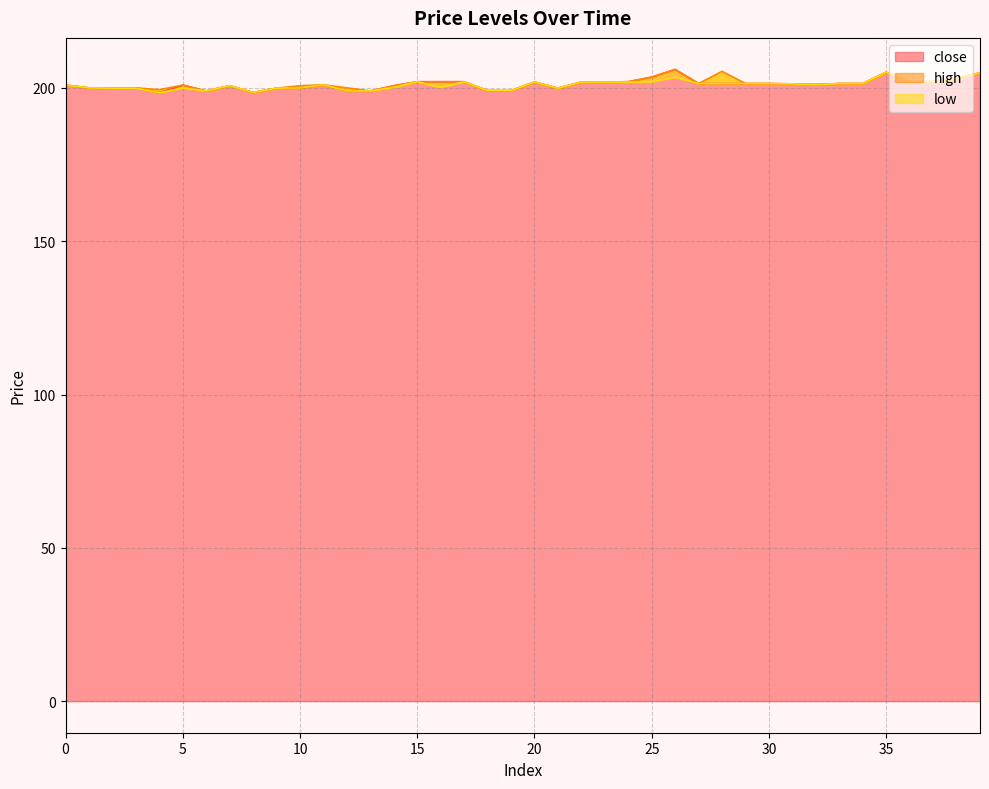

How many values in the low series are below 201?

18